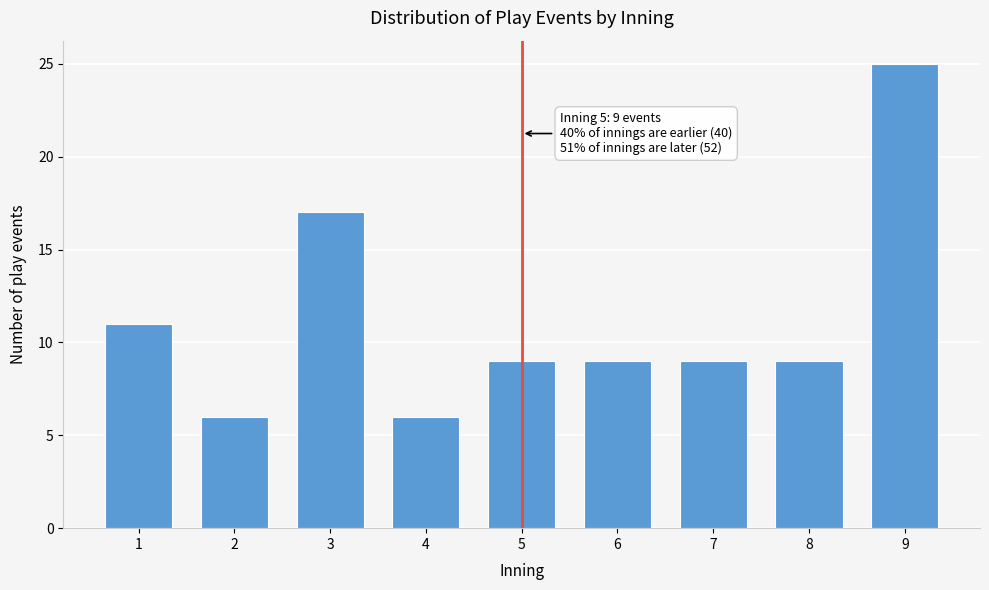

Reading left to right, extract all data points from this chart.

1=11	2=6	3=17	4=6	5=9	6=9	7=9	8=9	9=25